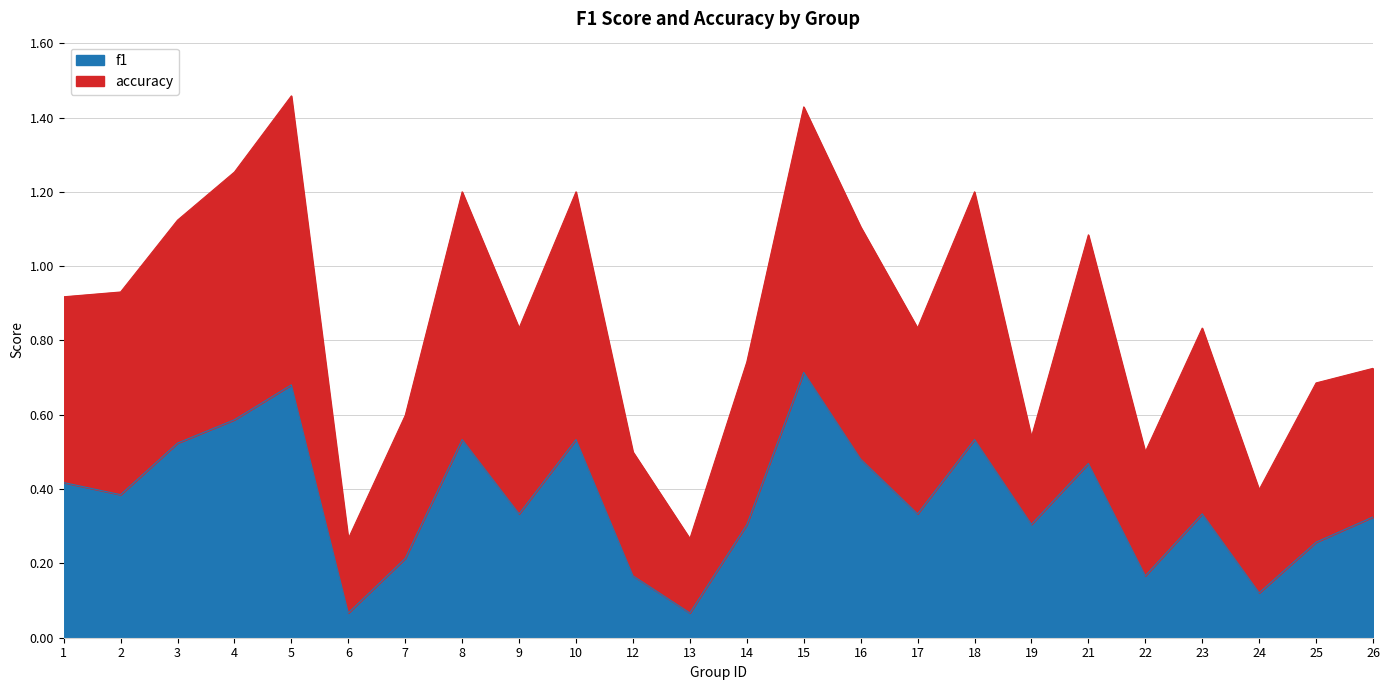

Rank the categories by accuracy value from highest to lowest.

5, 15, 4, 8, 10, 18, 3, 16, 21, 2, 1, 9, 17, 23, 14, 26, 25, 7, 19, 12, 22, 24, 6, 13